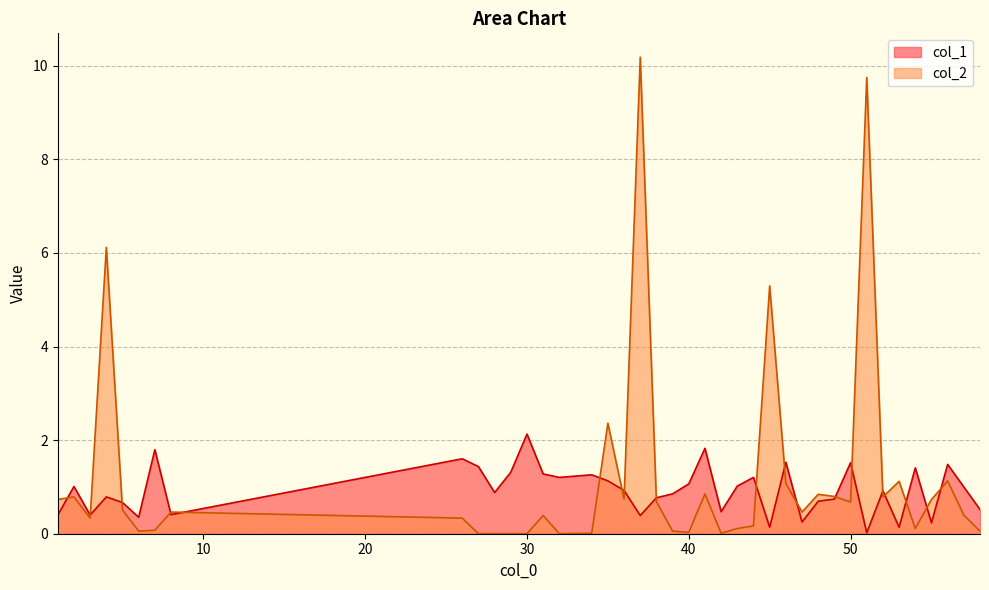

Reading left to right, what are all the values shown in this chart?

col_1: 0.4	1.0	0.4	0.8	0.7	0.4	1.8	0.4	1.6	1.4	0.9	1.3	2.1	1.3	1.2	1.3	1.1	0.9	0.4	0.8	0.9	1.1	1.8	0.5	1.0	1.2	0.1	1.5	0.2	0.7	0.7	1.5	0.0	0.9	0.1	1.4	0.2	1.5	1.0	0.5
col_2: 0.7	0.8	0.3	6.1	0.5	0.1	0.1	0.5	0.3	0.0	0.0	0.0	0.0	0.4	0.0	0.0	2.4	0.7	10.2	0.7	0.1	0.0	0.9	0.0	0.1	0.2	5.3	1.1	0.5	0.8	0.8	0.7	9.7	0.8	1.1	0.1	0.7	1.1	0.4	0.1